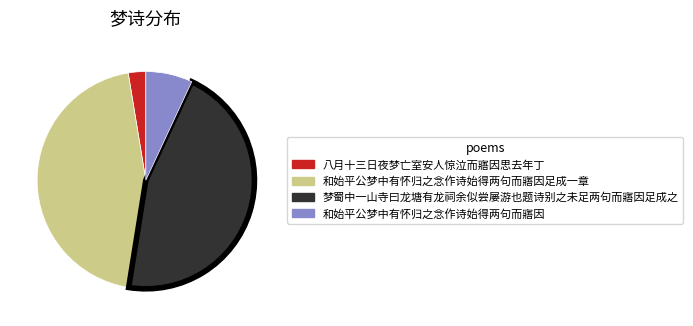

How many segments does this pie chart have?

4